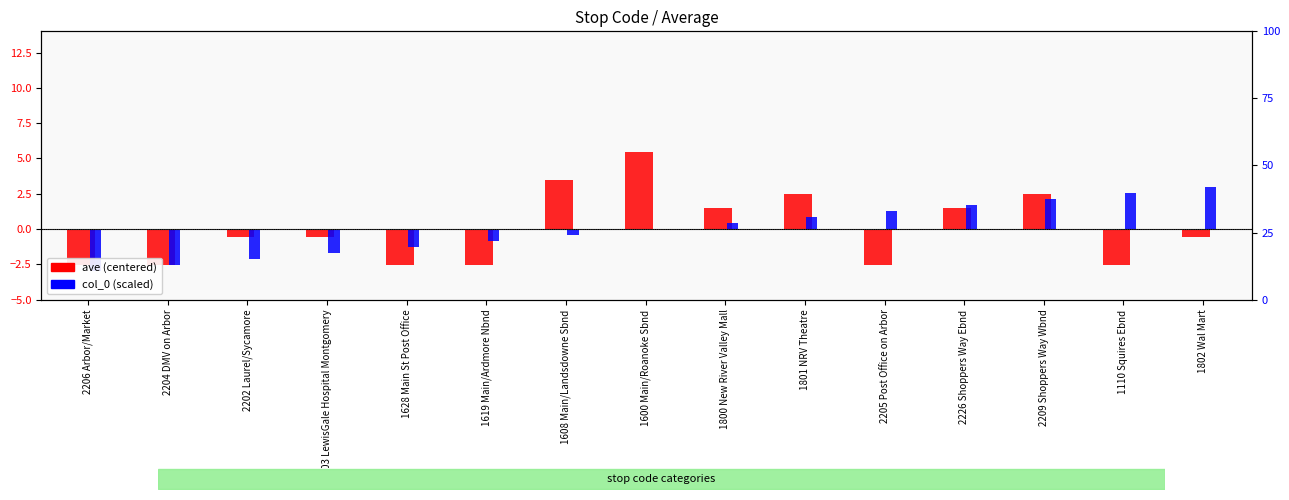

The col_0 (scaled) series shows -0.6 at 1803 LewisGale Hospital Montgomery. True or false?

False